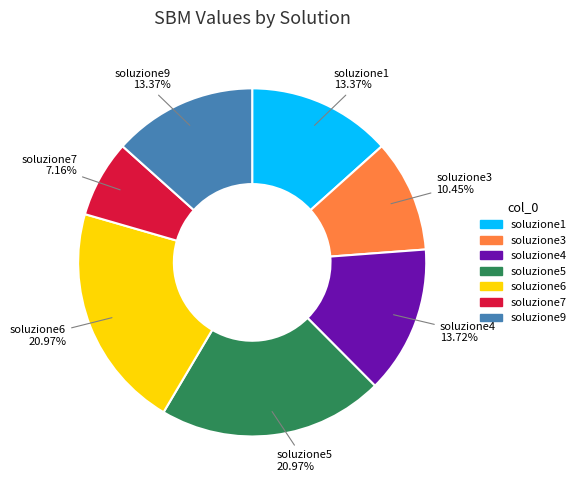

Approximately how many times larger is the value at soluzione9 compared to soluzione1?

1.0